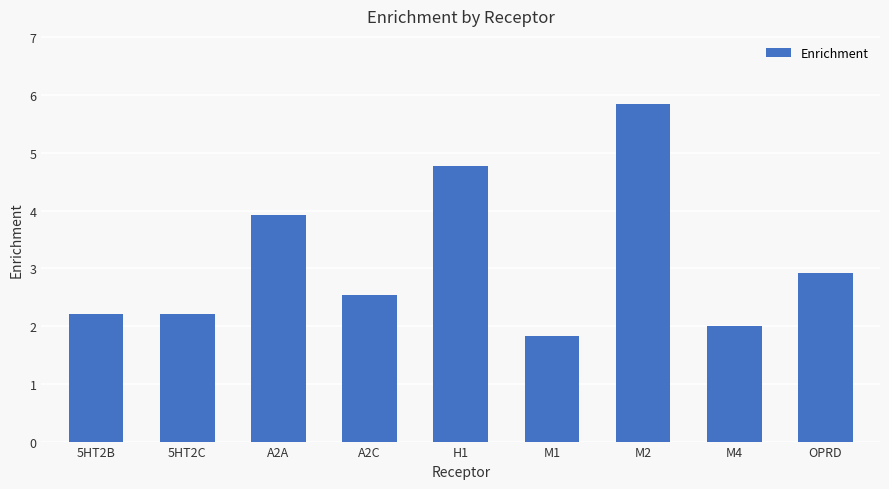

Where is the data nearest to the value 3?

OPRD